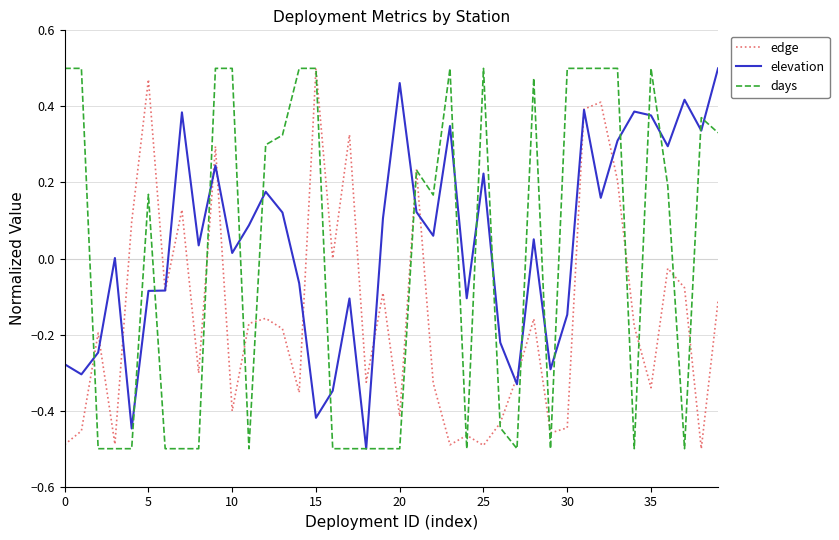

List the series in order of their overall mean, highest first.

elevation, days, edge